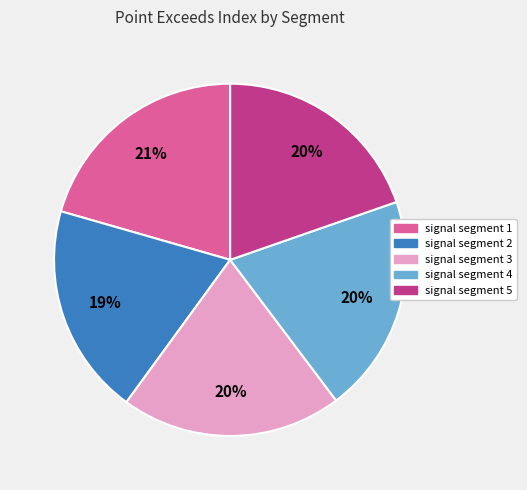

True or false: signal segment 1 accounts for 21% of the total.

True